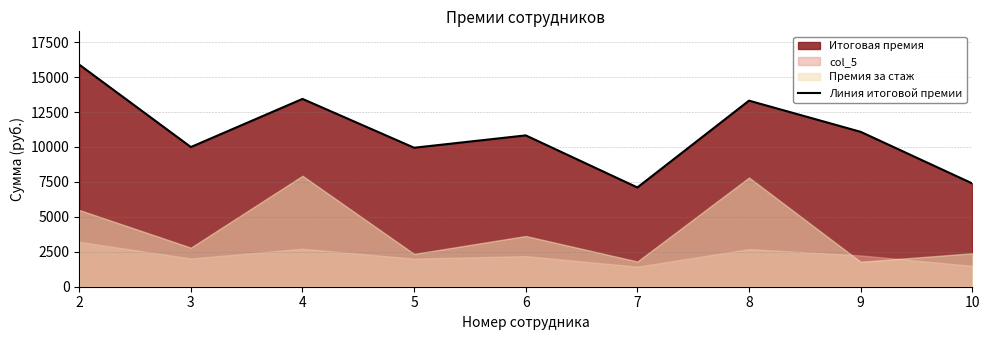

What is the sum of the values at 6 and 10?

18223.7